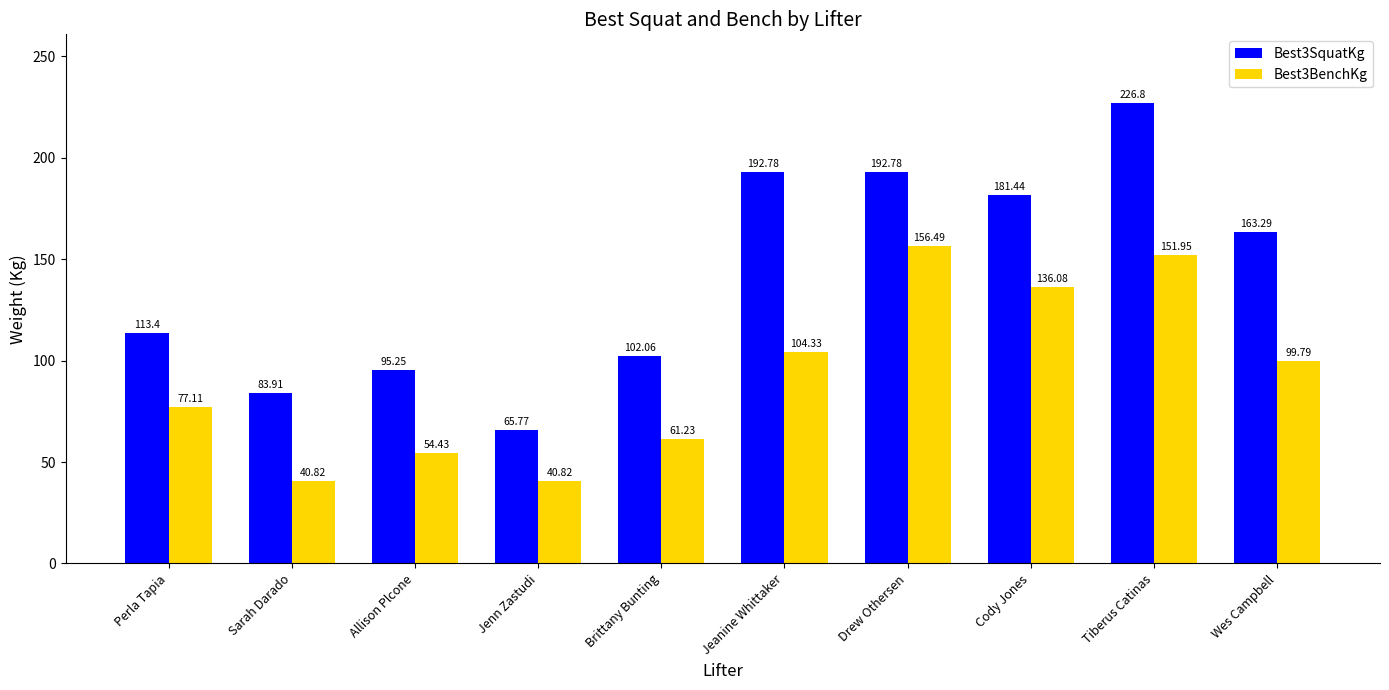

How many data points in Best3BenchKg are less than 99?

5